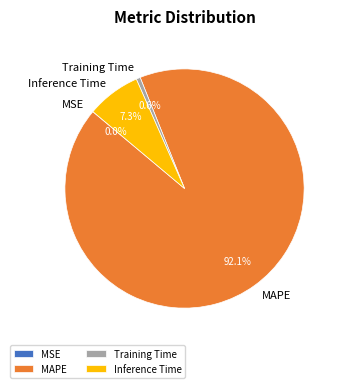

The Training Time slice represents 1% of the pie. True or false?

True